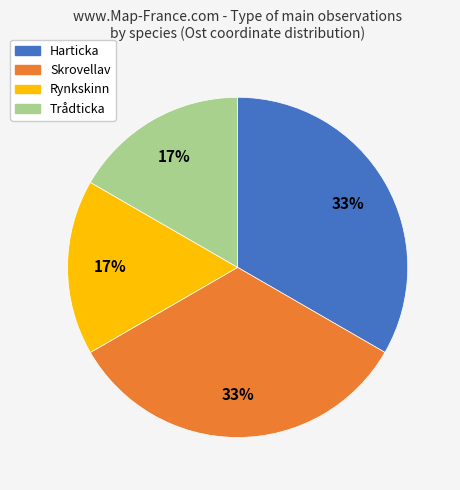

Is there any slice that represents more than half of the pie?

No